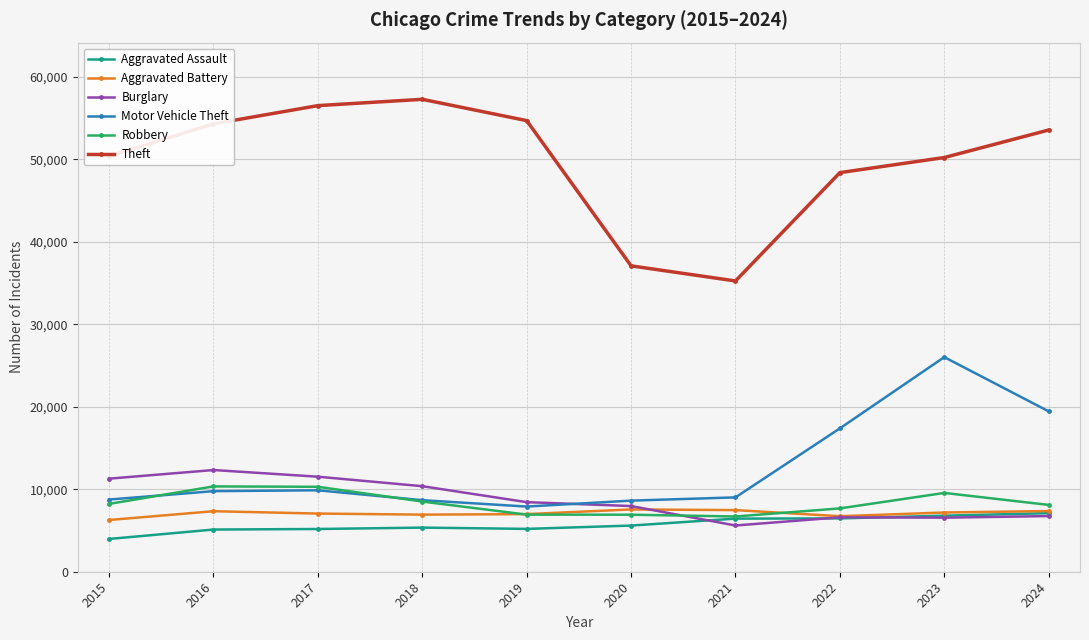

Count the number of categories in the chart.

10